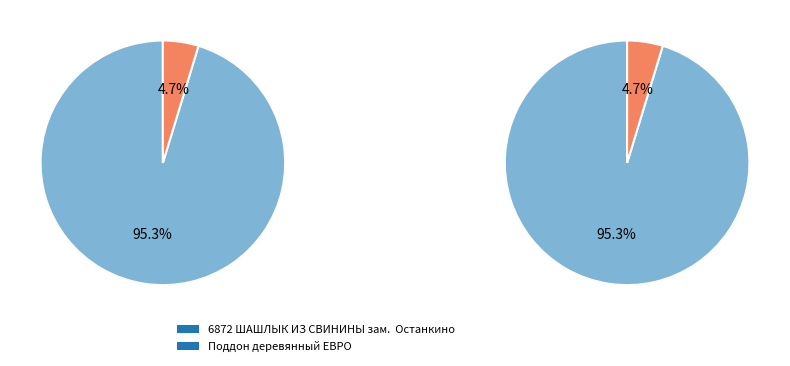

How much of the chart is everything except 6872 ШАШЛЫК ИЗ СВИНИНЫ зам.  Останкино?

4.7%